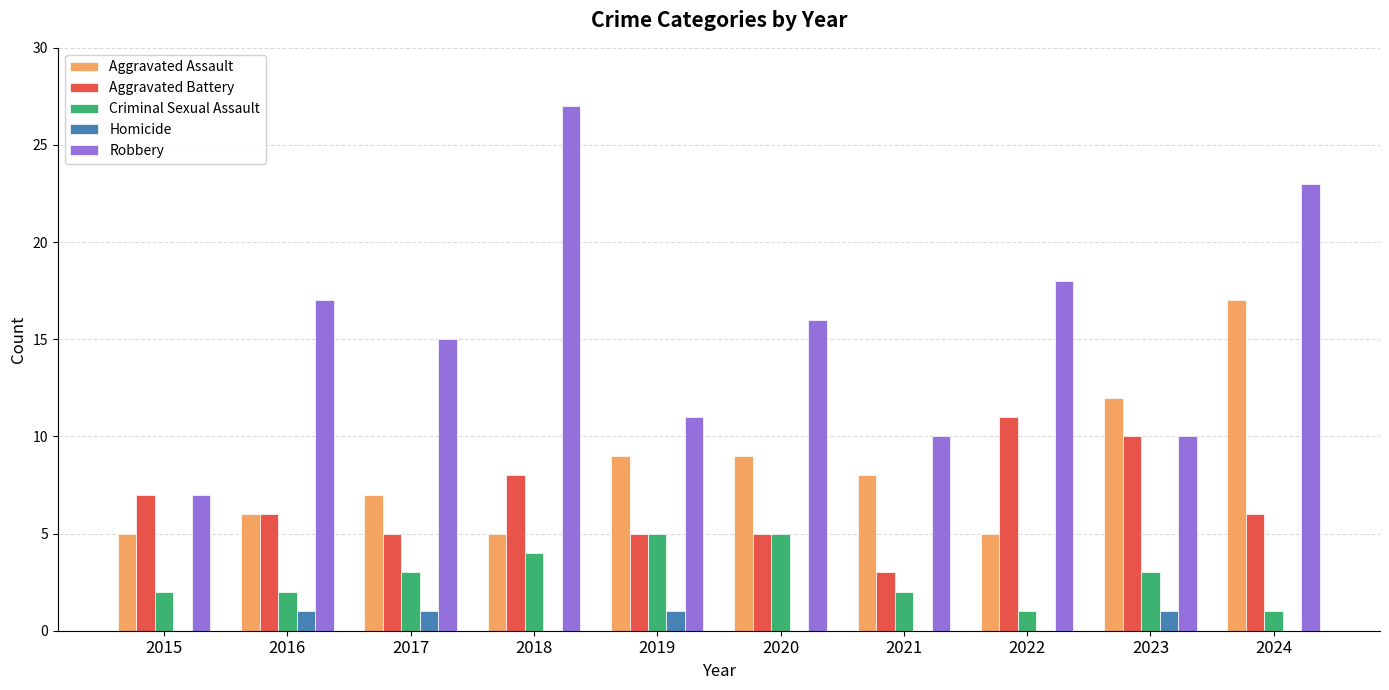

Is the value of Aggravated Battery at 2016 greater than the value of Criminal Sexual Assault at 2019?

Yes